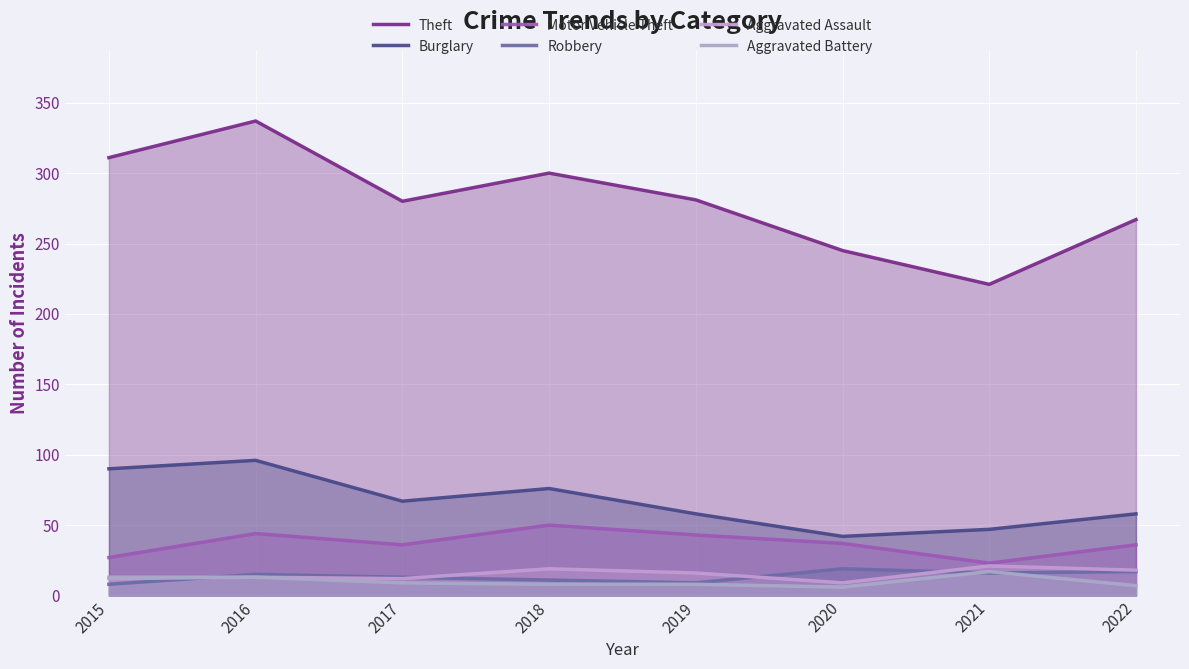

Where is the first local minimum for Aggravated Assault?

2017